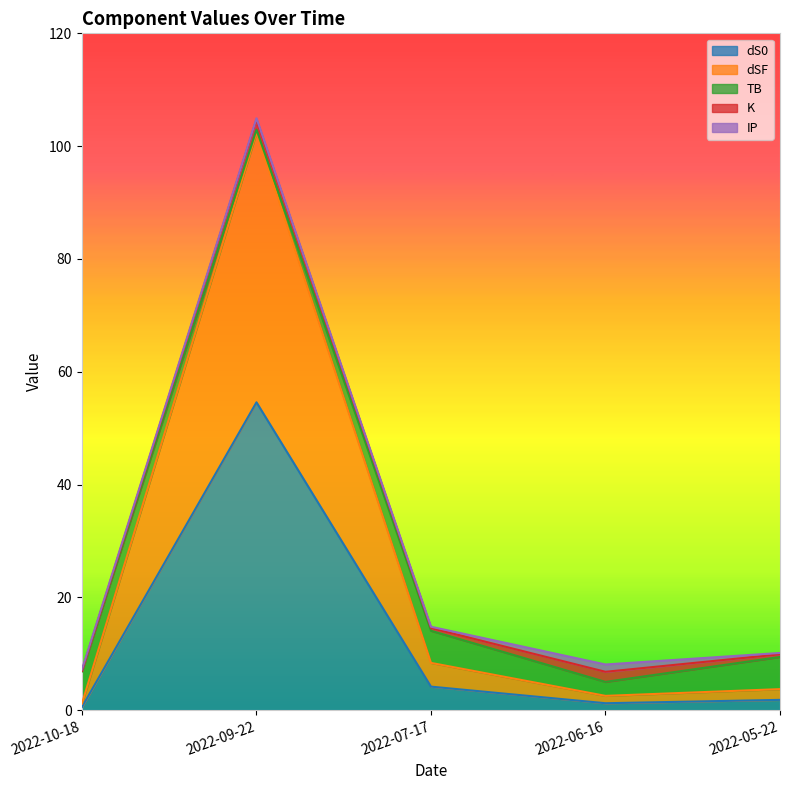

True or false: dS0 has more than 0 points higher than both neighbors.

True